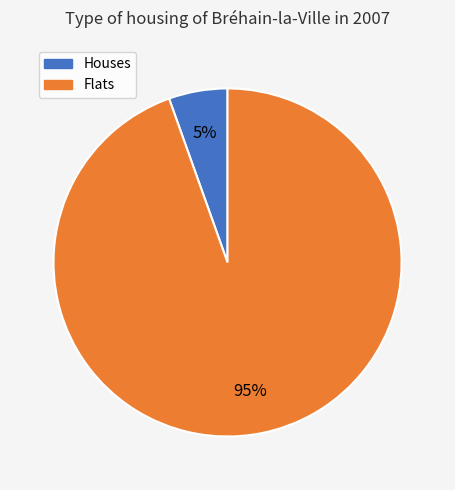

Count the number of slices in the pie.

2